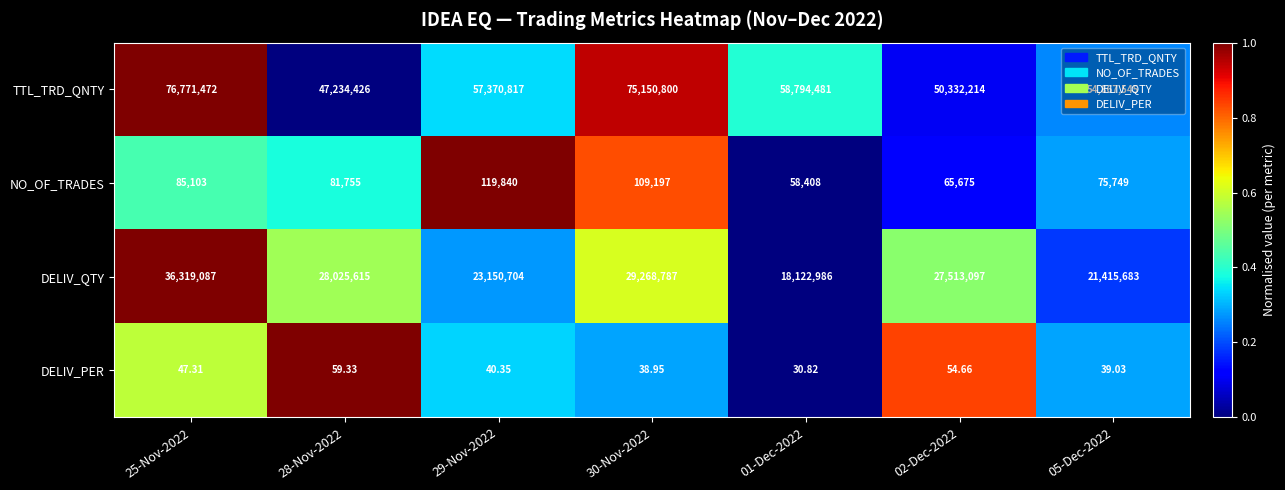

Which series has the widest spread of values?

TTL_TRD_QNTY